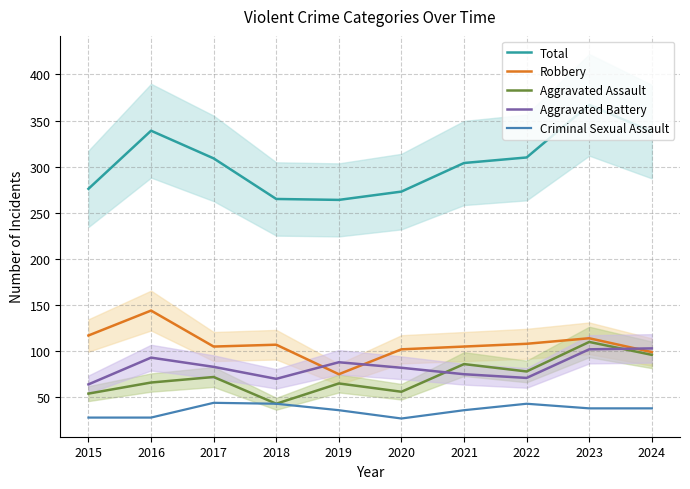

Is this an area chart (filled region under the line)?

No